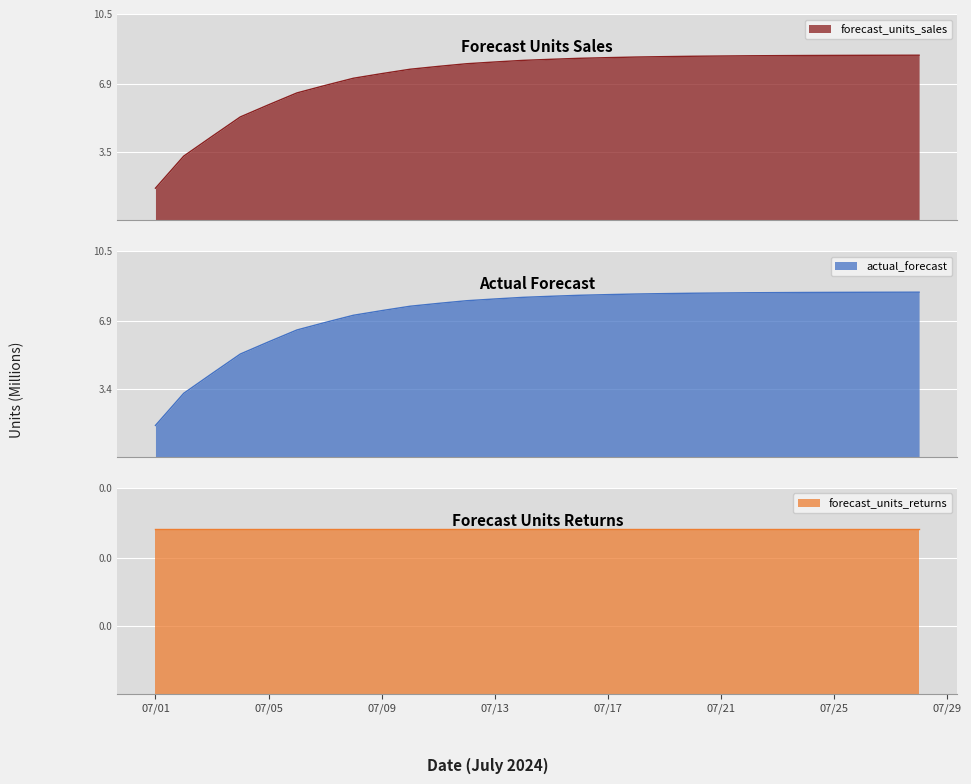

Is the value of actual_forecast at 2024-07-23 greater than the value of forecast_units_sales at 2024-07-12?

Yes